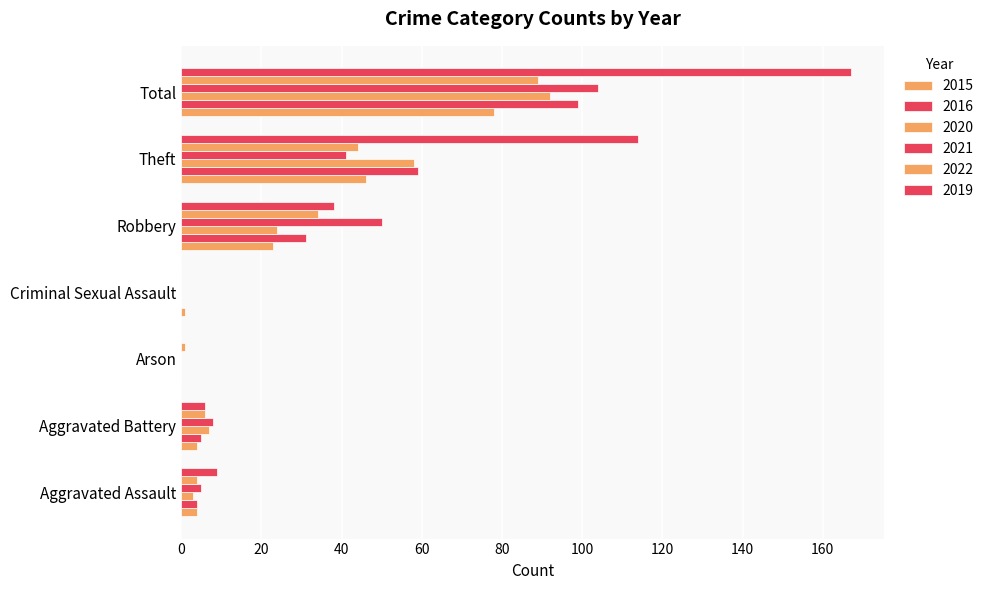

How many categories are shown in the chart?

7